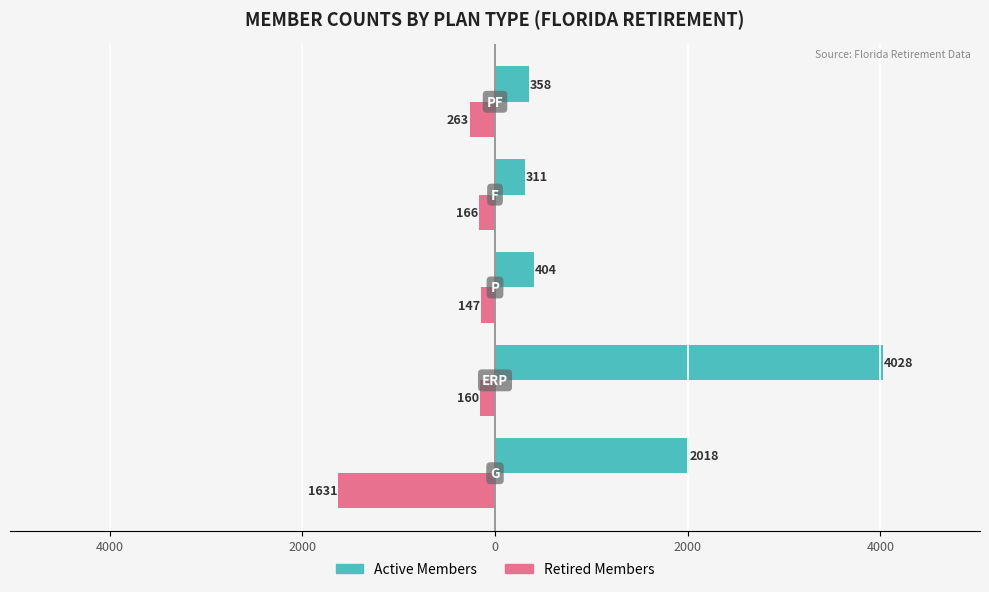

What are all the series names shown in the legend?

Active Members, Retired Members